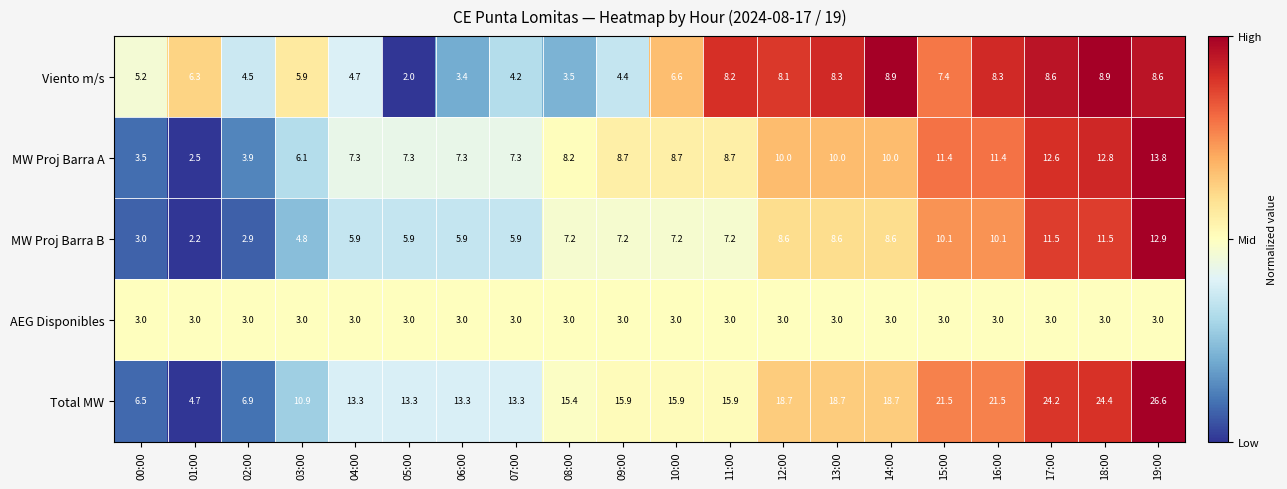

True or false: Total MW has a value of 1.6 at 02:00.

False